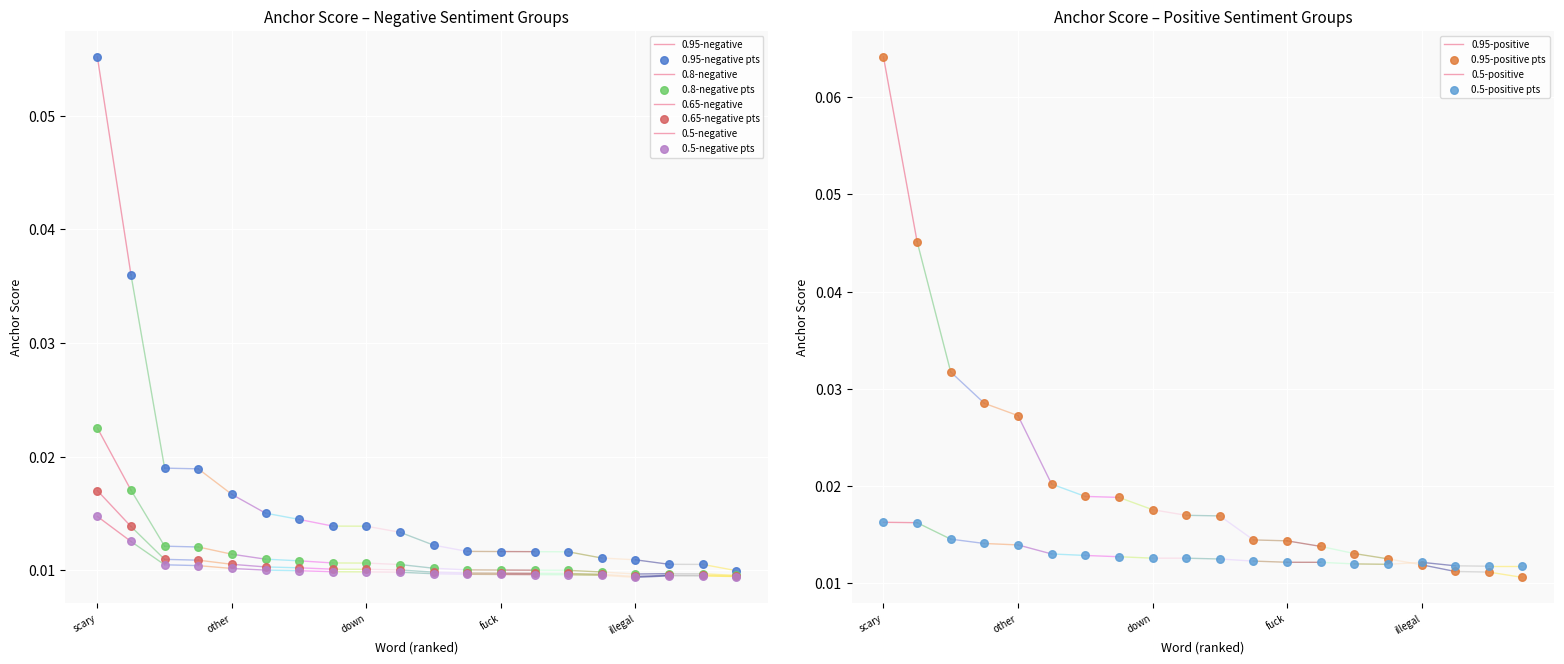

Which series has the largest Y range (max minus min)?

0.95-positive